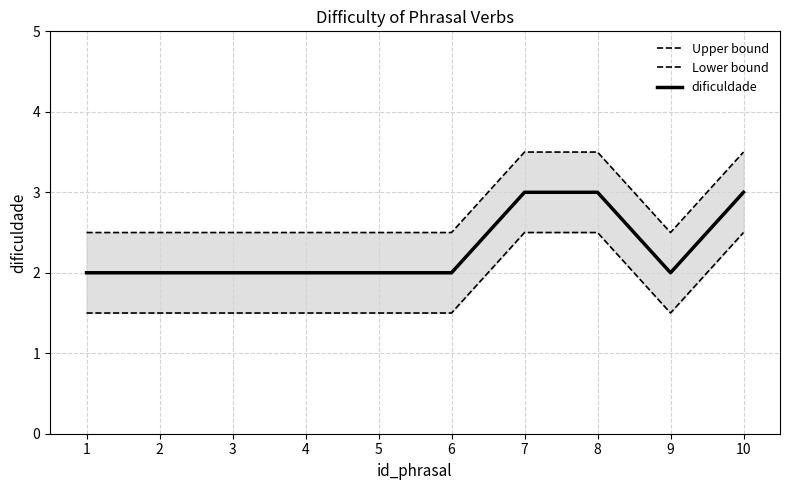

Read the dificuldade value at 10.

3